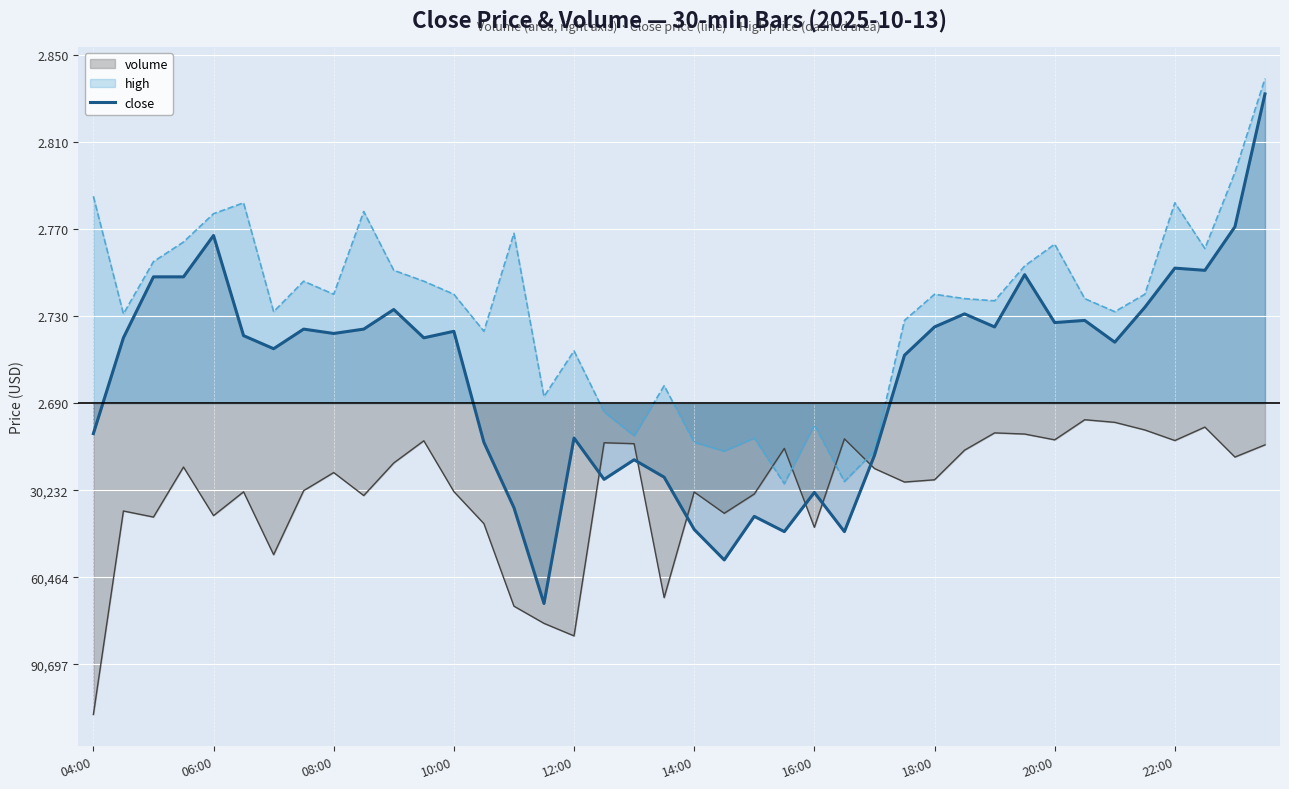

What are all the series names shown in the legend?

volume, high, close